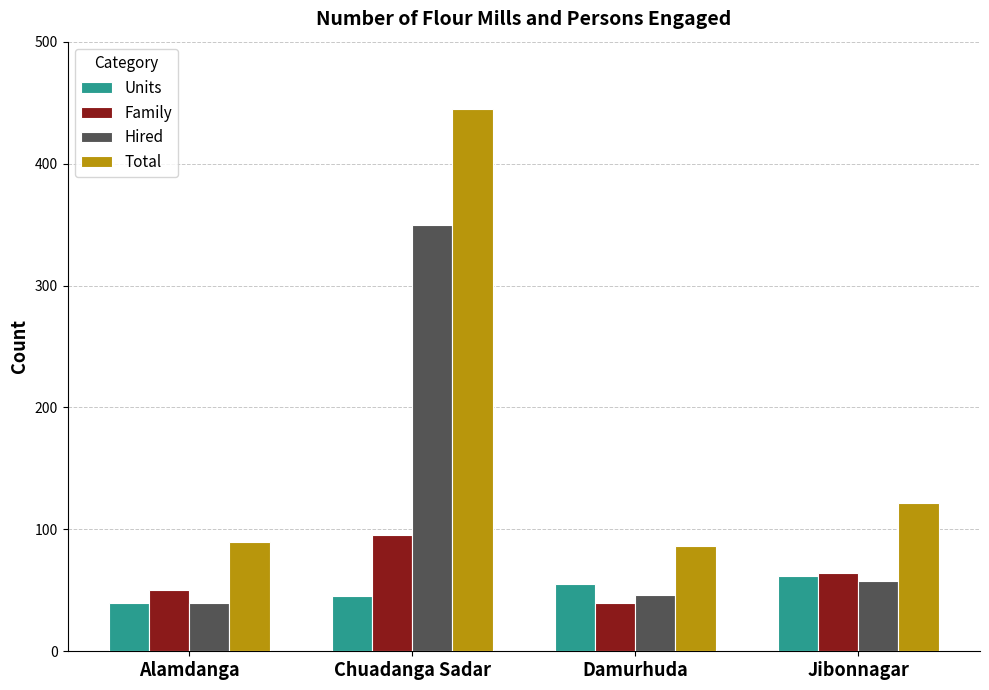

What is the total value across all series at Jibonnagar?

306